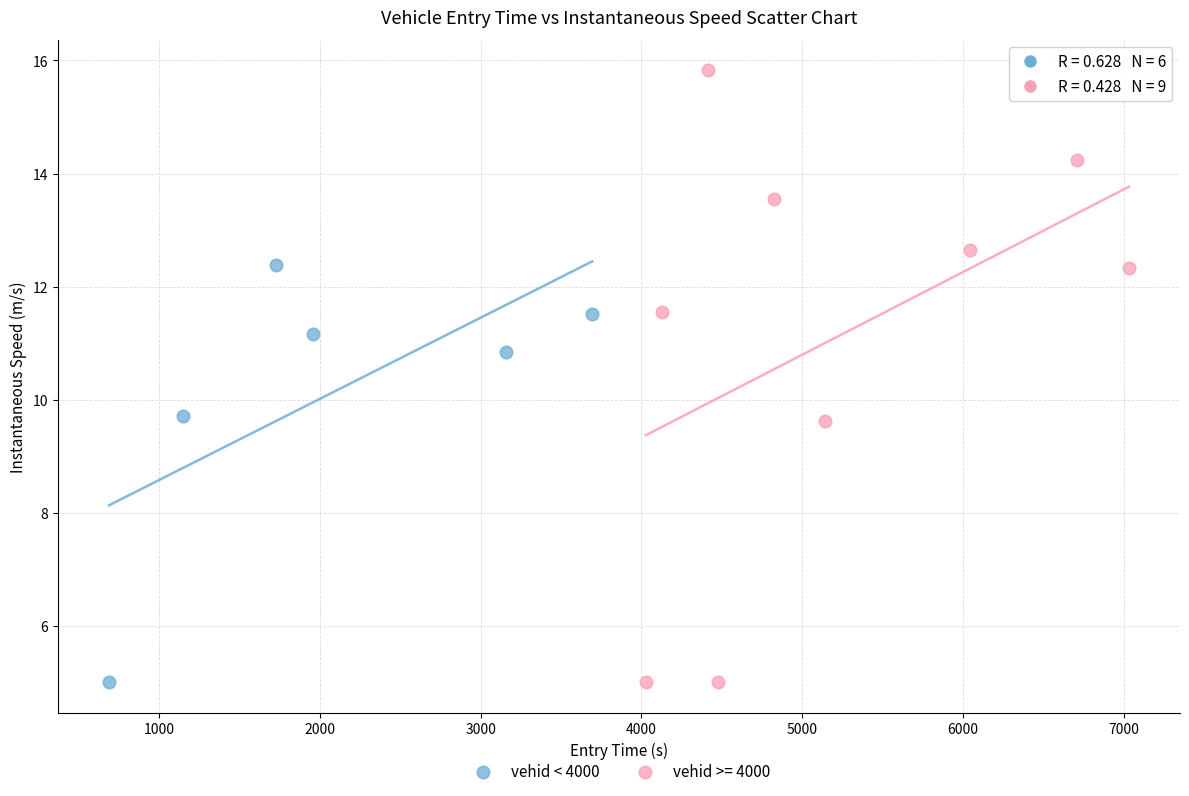

Which series reaches the maximum Y coordinate?

vehid >= 4000